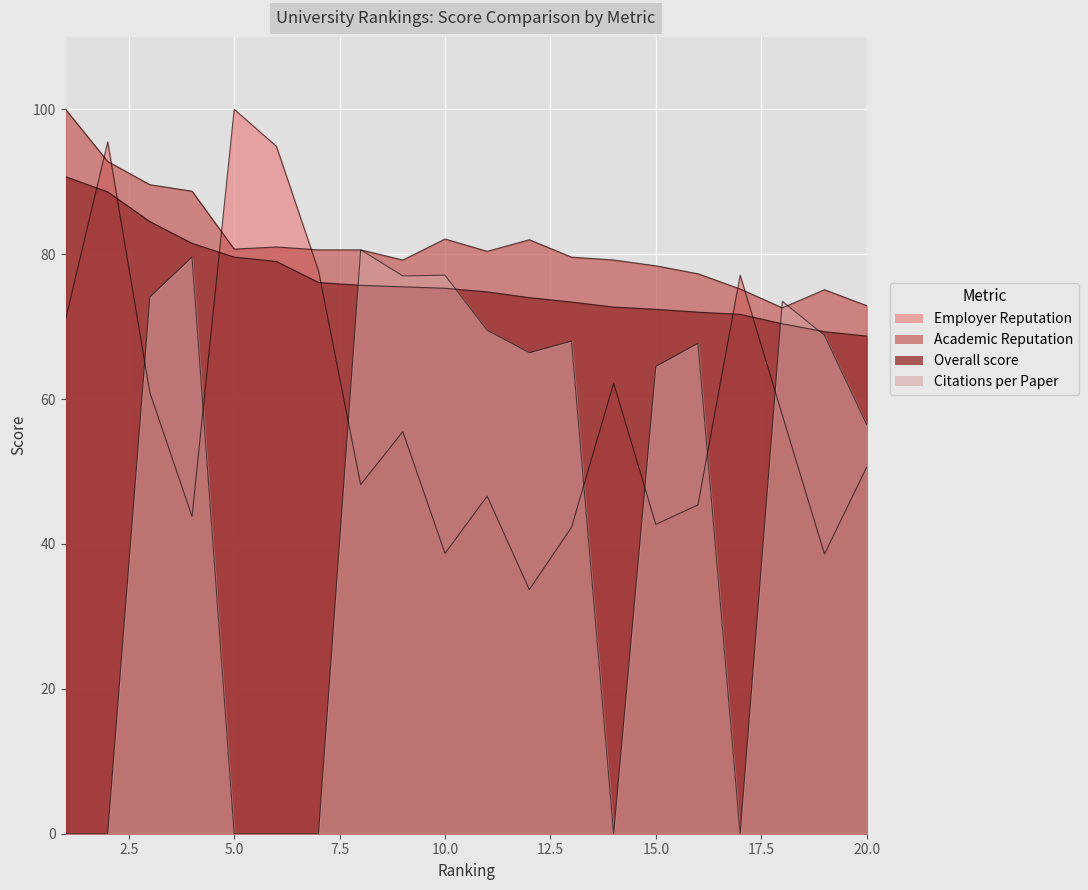

How many lines are shown in the chart?

4